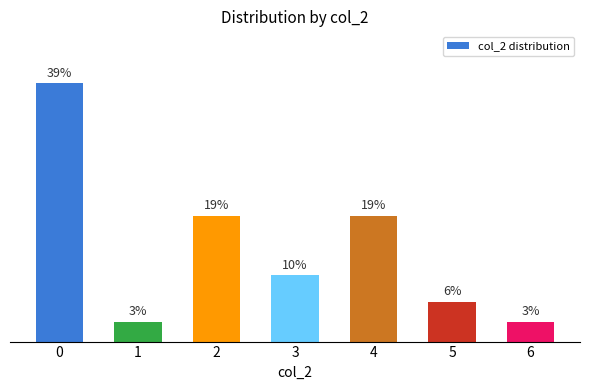

Which label corresponds to the smallest value in the chart?

1